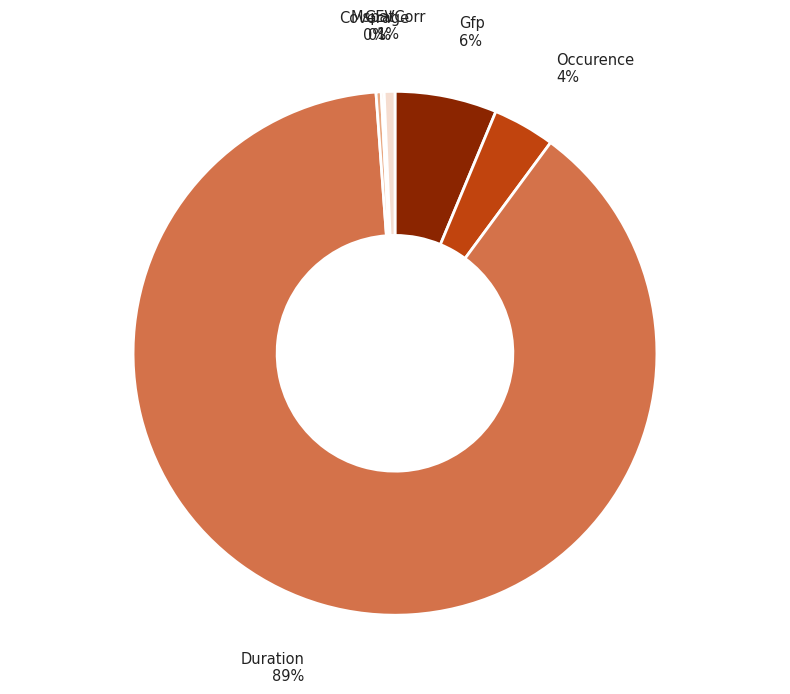

To the nearest percent, what is the average slice percentage?

17%